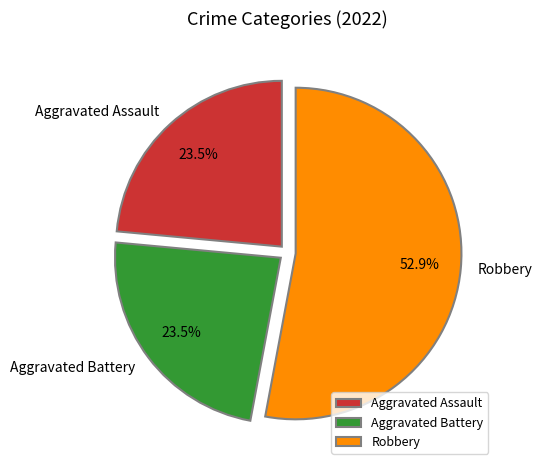

Which category accounts for the majority?

Robbery